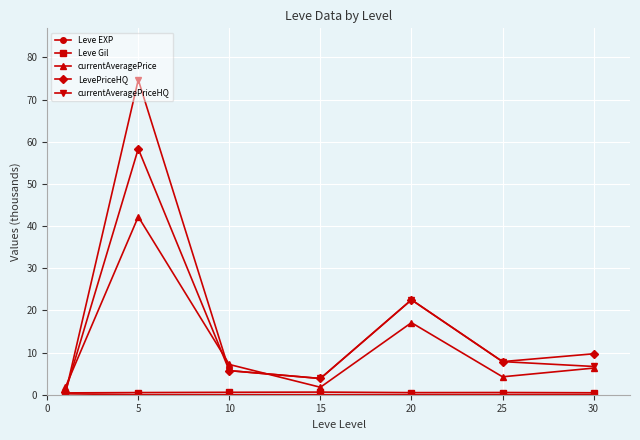

What is the value of the currentAveragePrice point at the 6th from the left?

4.3